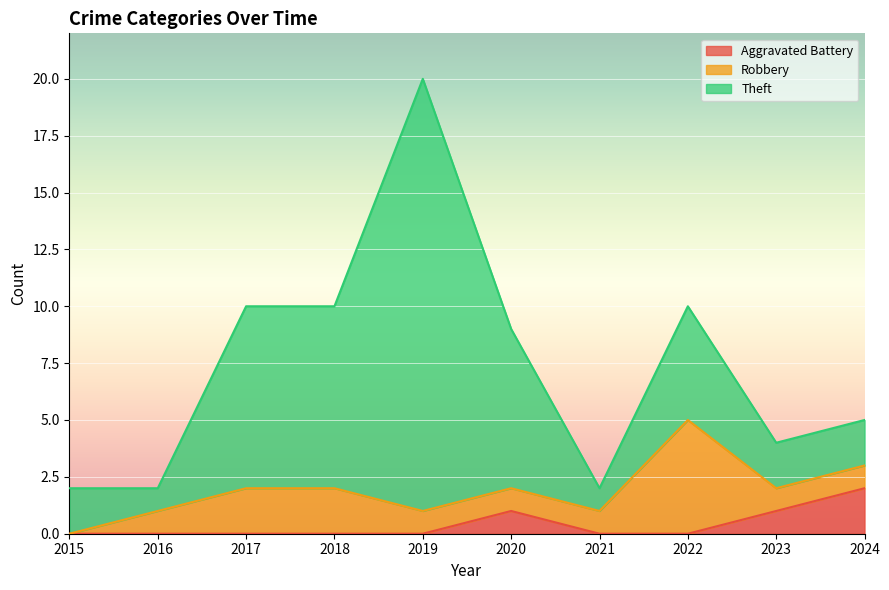

True or false: Aggravated Battery has a value of 1 at 2021.

False